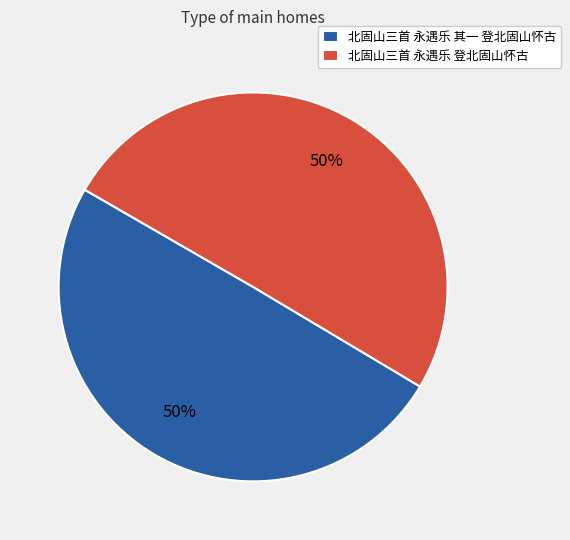

To the nearest percent, what is the average slice percentage?

50%